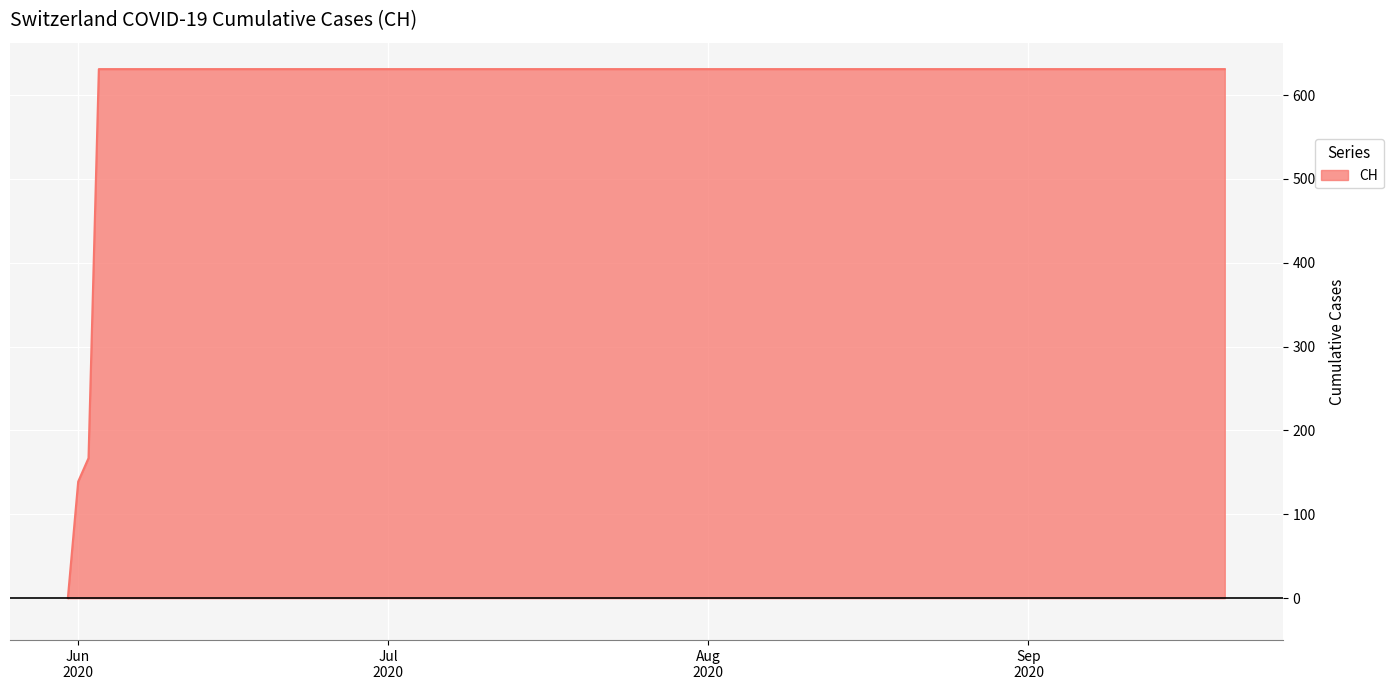

What is the difference between the maximum and minimum values?

631